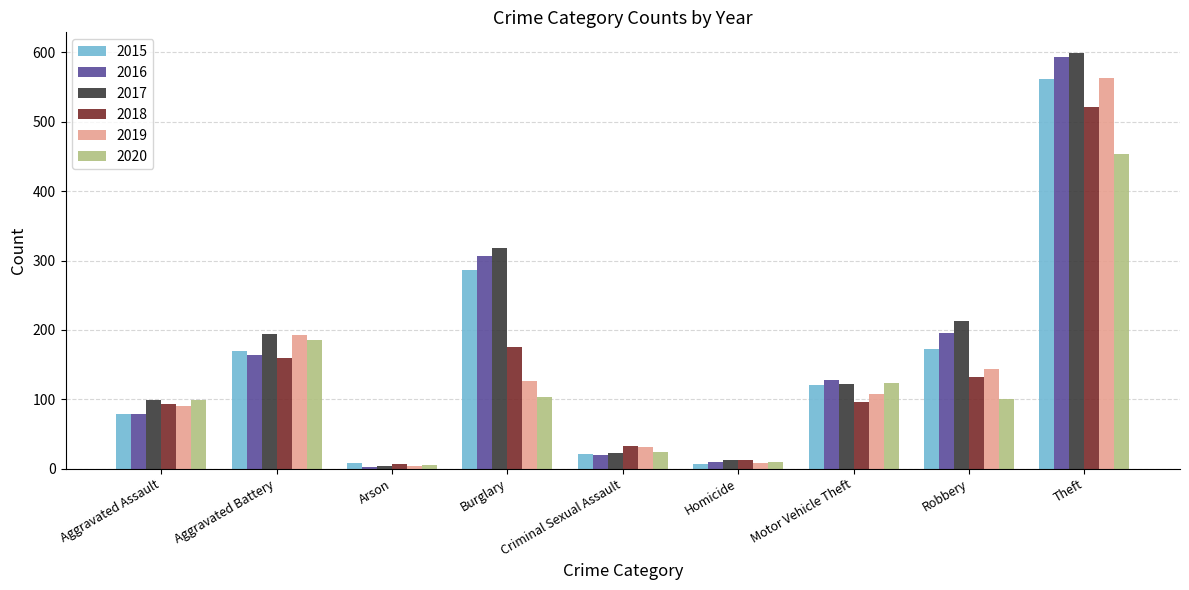

The value of 2020 at Robbery is 24. True or false?

False